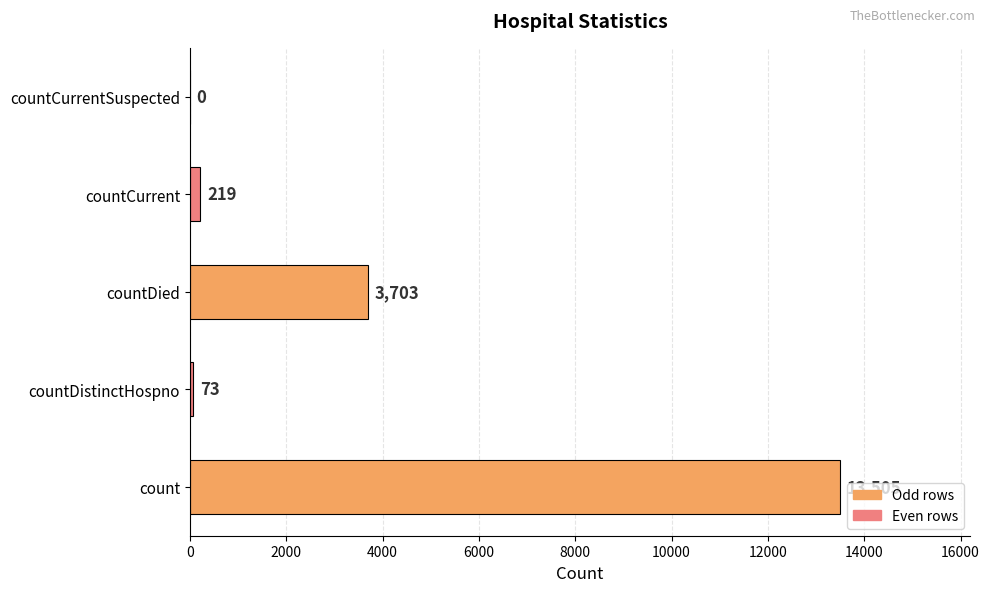

Is it true that the value at countCurrentSuspected is -8485?

False